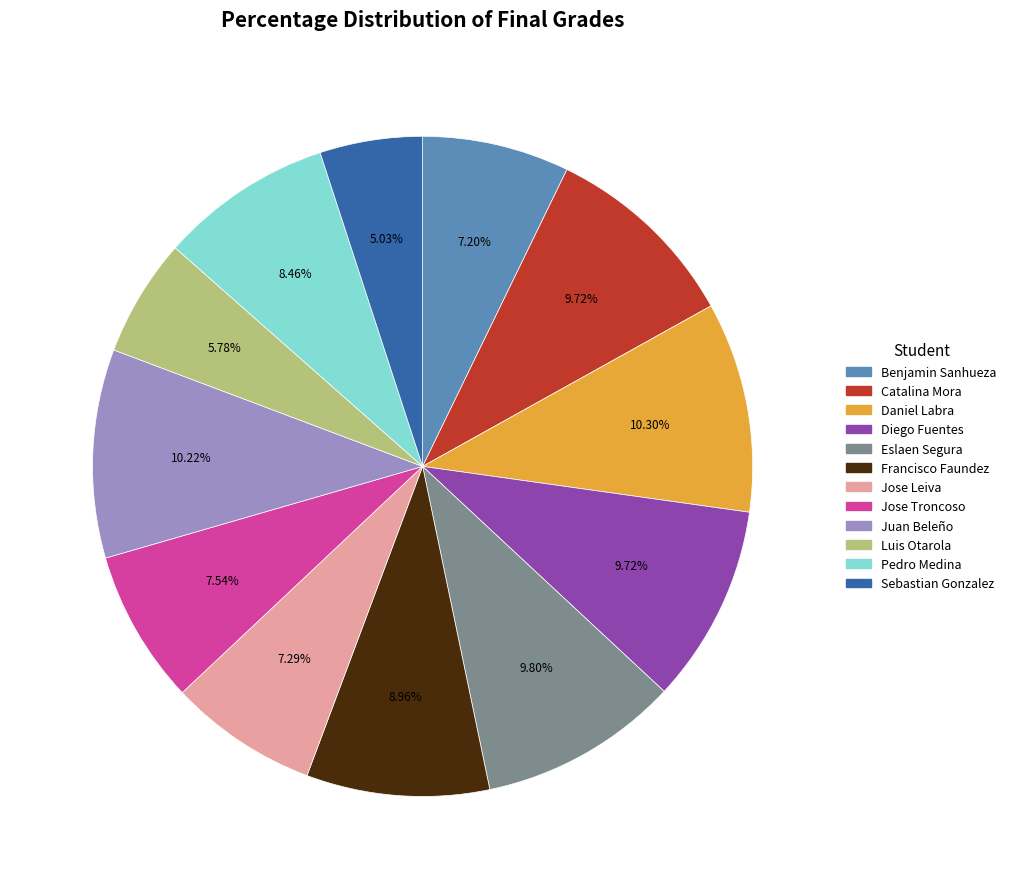

Does any single category account for the majority?

No